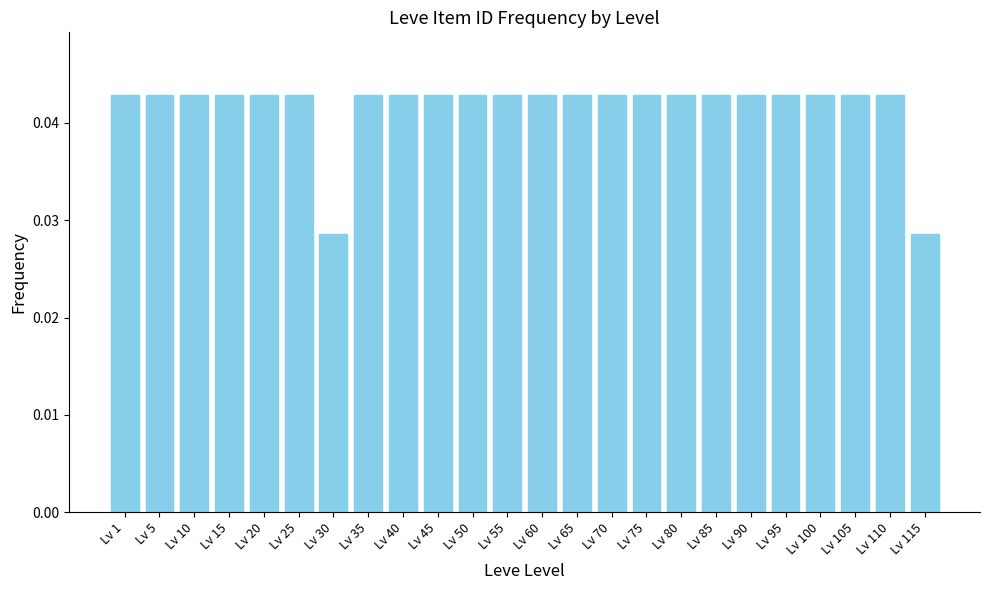

What is the sum of all values?

1.0